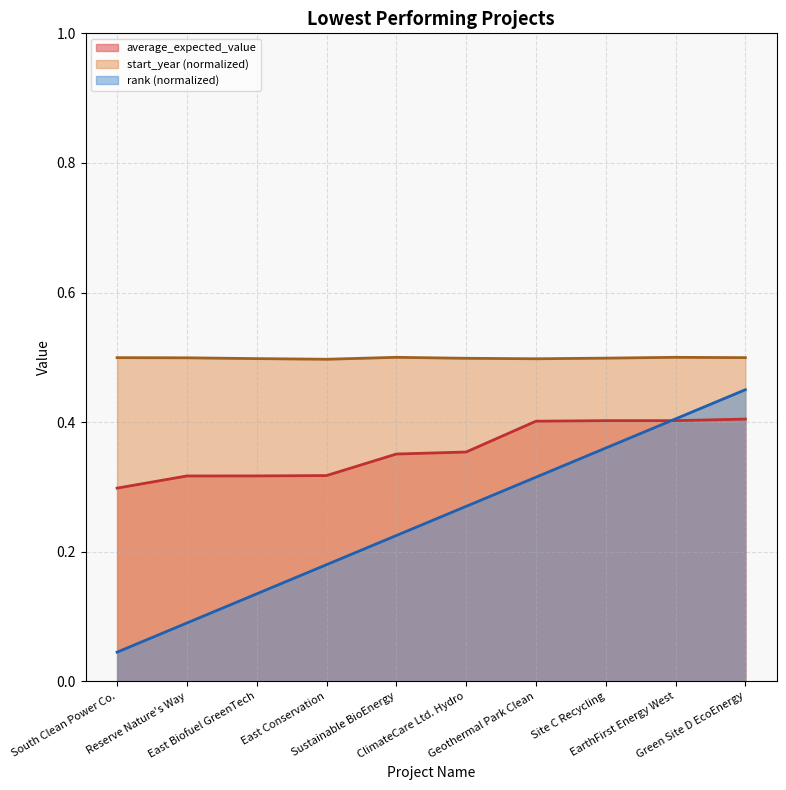

What is the label of the 1st point from the right?

Green Site D EcoEnergy